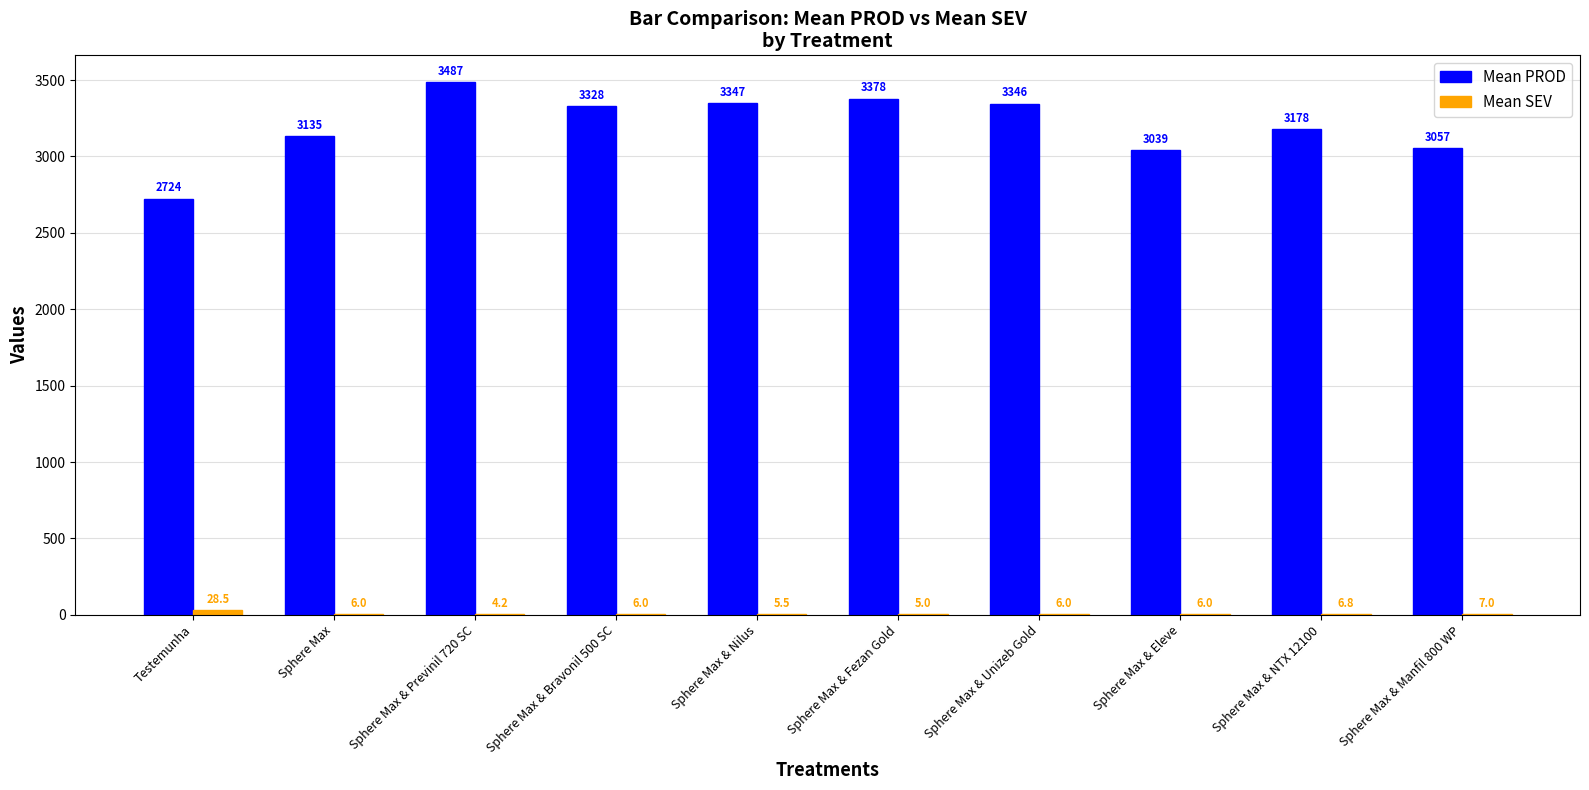

Are the bars horizontal?

No